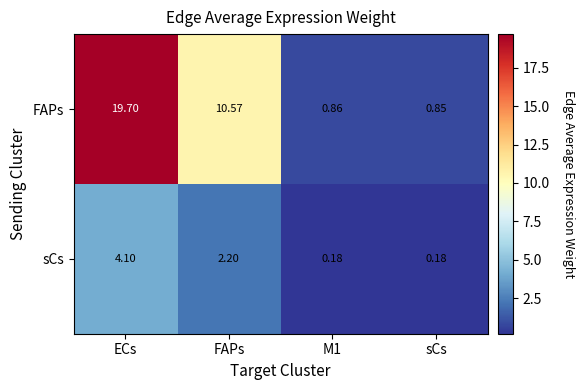

List the series in order of their peak value, highest first.

FAPs, sCs